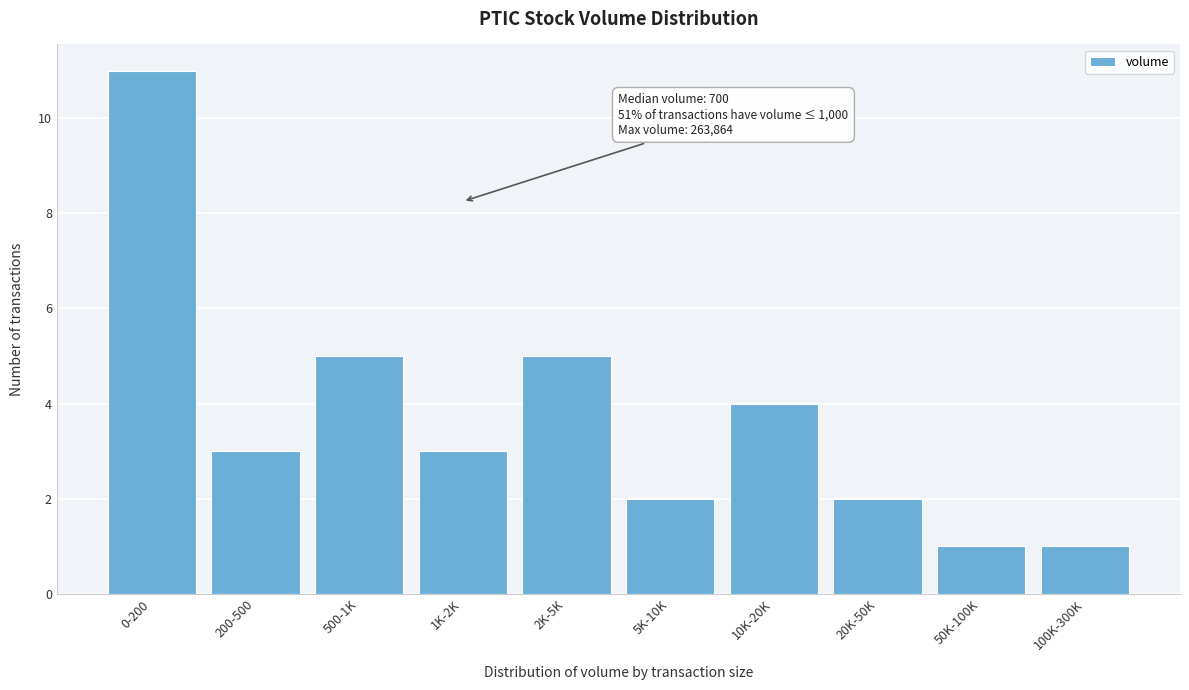

Reading left to right, list all the values displayed in this chart.

0-200=11	200-500=3	500-1K=5	1K-2K=3	2K-5K=5	5K-10K=2	10K-20K=4	20K-50K=2	50K-100K=1	100K-300K=1